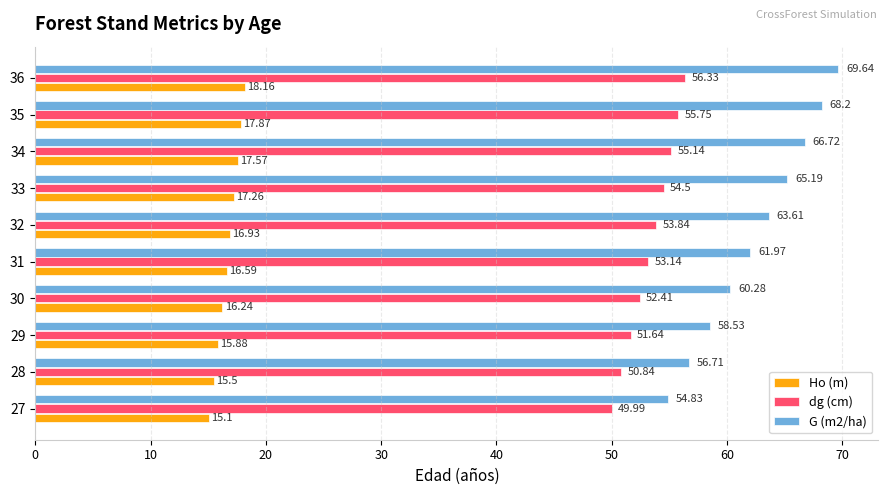

What is the spread (max minus min) of values at 32?

46.7